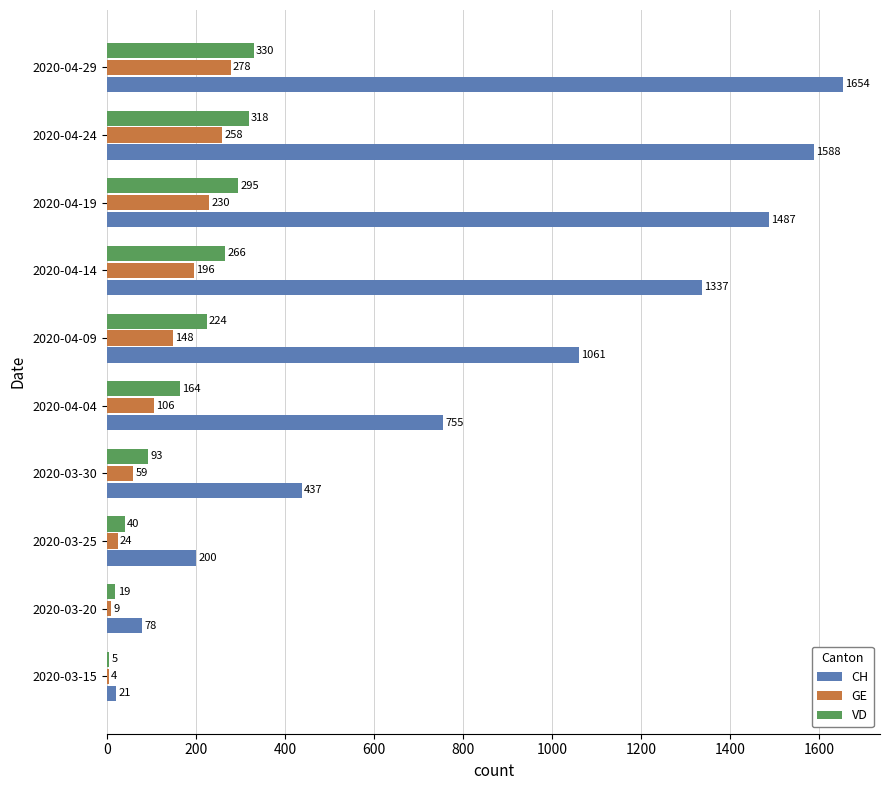

The GE series shows 230 at 2020-04-19. True or false?

True